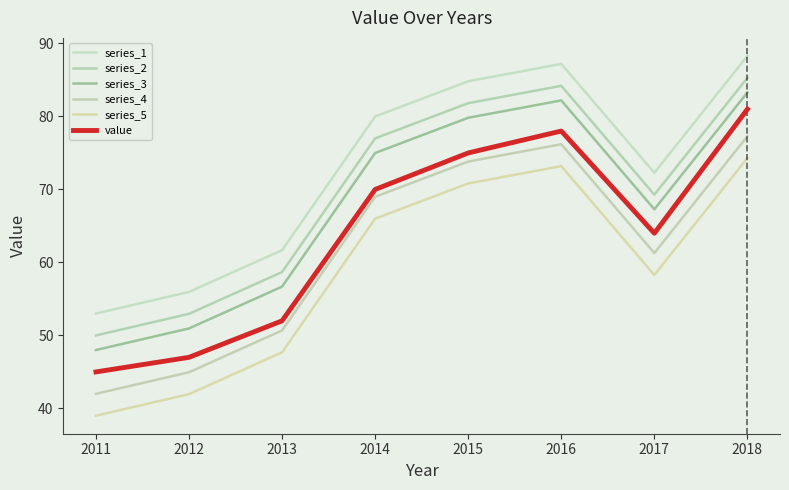

Is the value of series_1 at 2018 greater than the value of value at 2014?

Yes